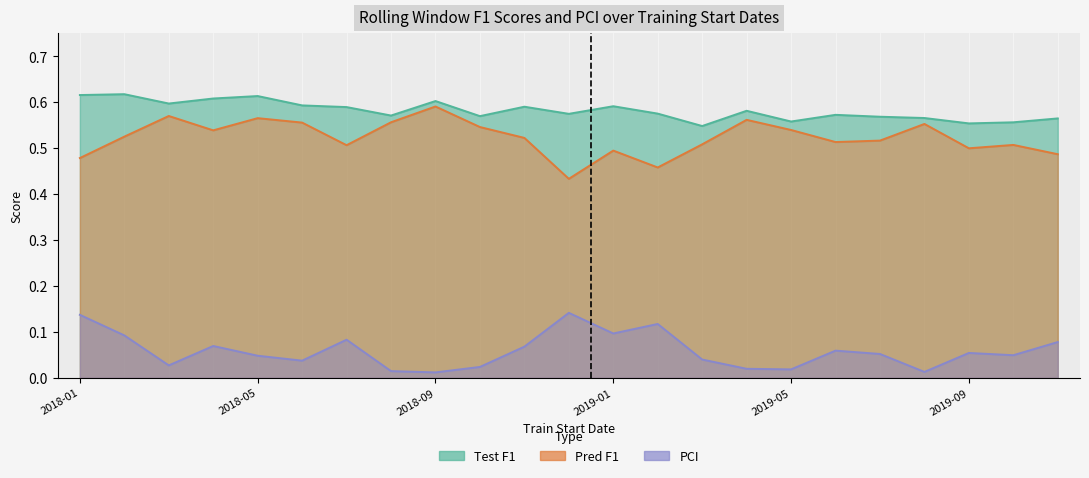

What is the sum of the Pred F1 values at 2018-12-01 and 2018-06-01?

1.0